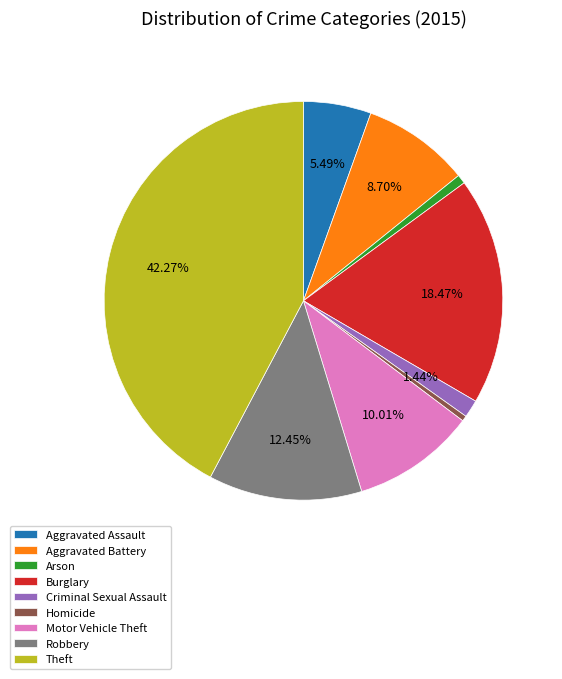

Which slice is the largest?

Theft